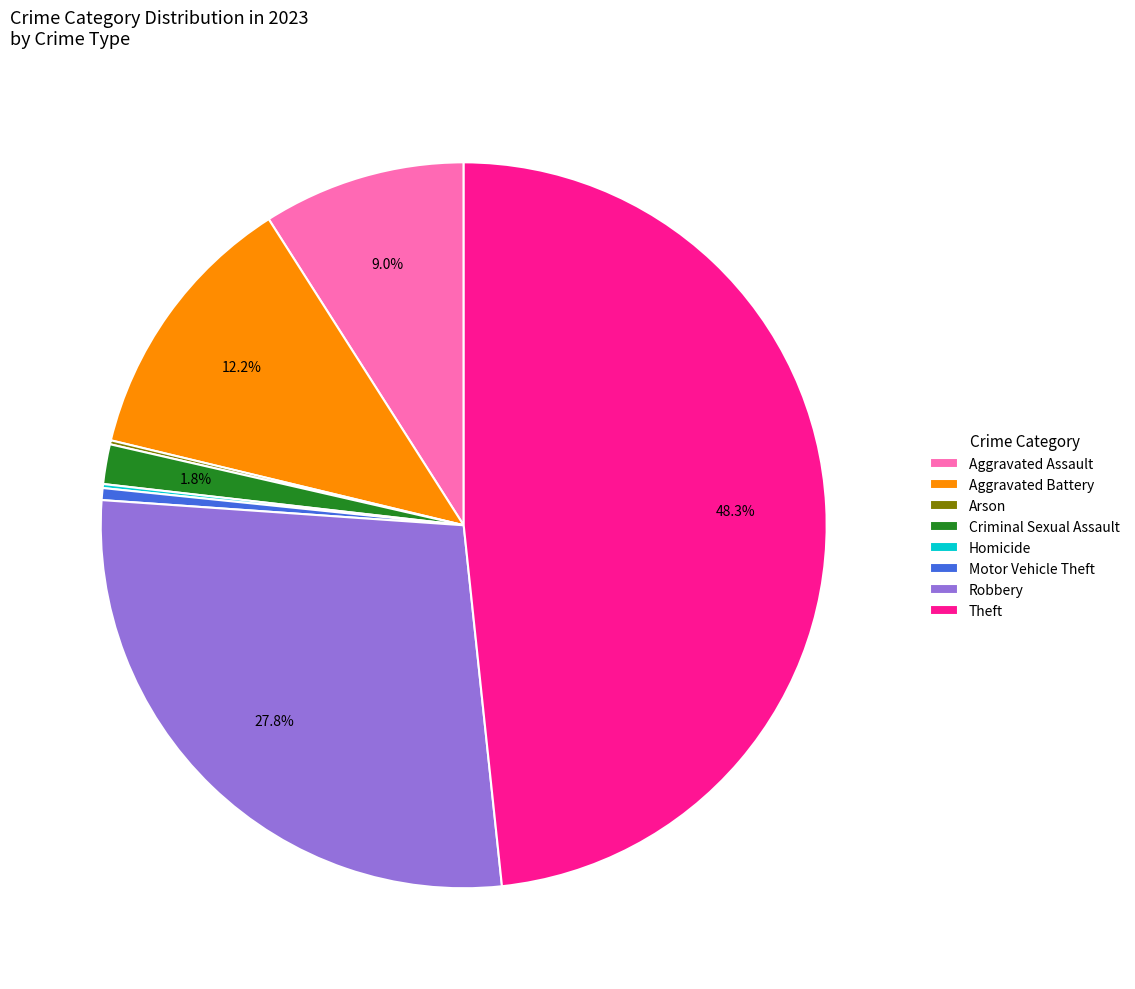

Is there a majority slice in this chart?

No